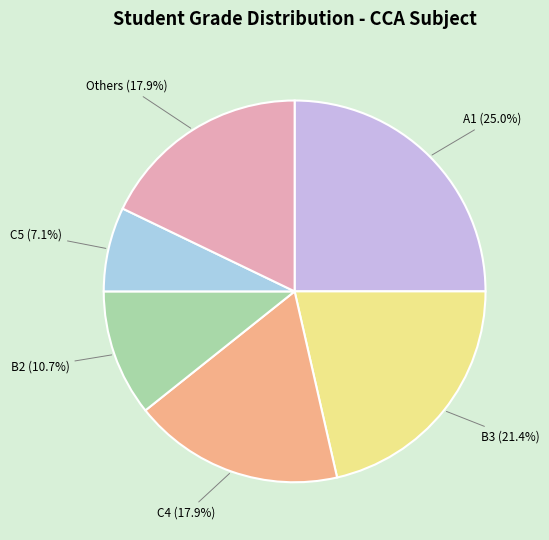

Is the sum of B3 and A1 greater than half?

No